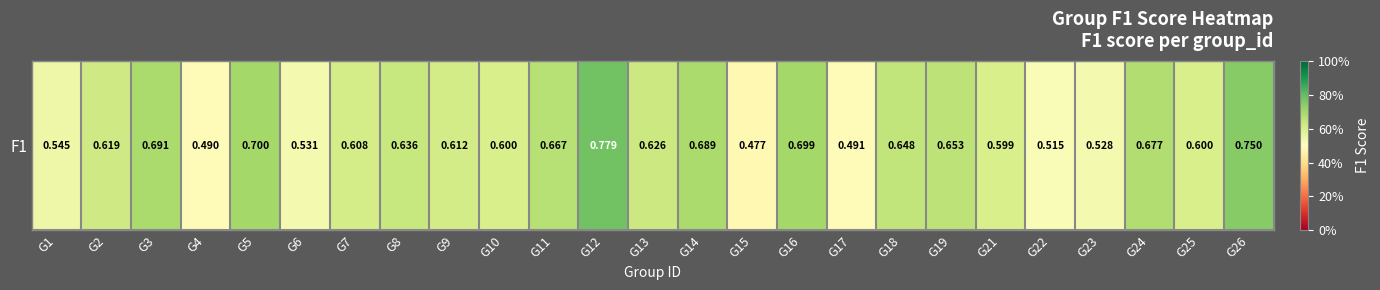

The chart shows a value of 1.0 at G9. True or false?

False